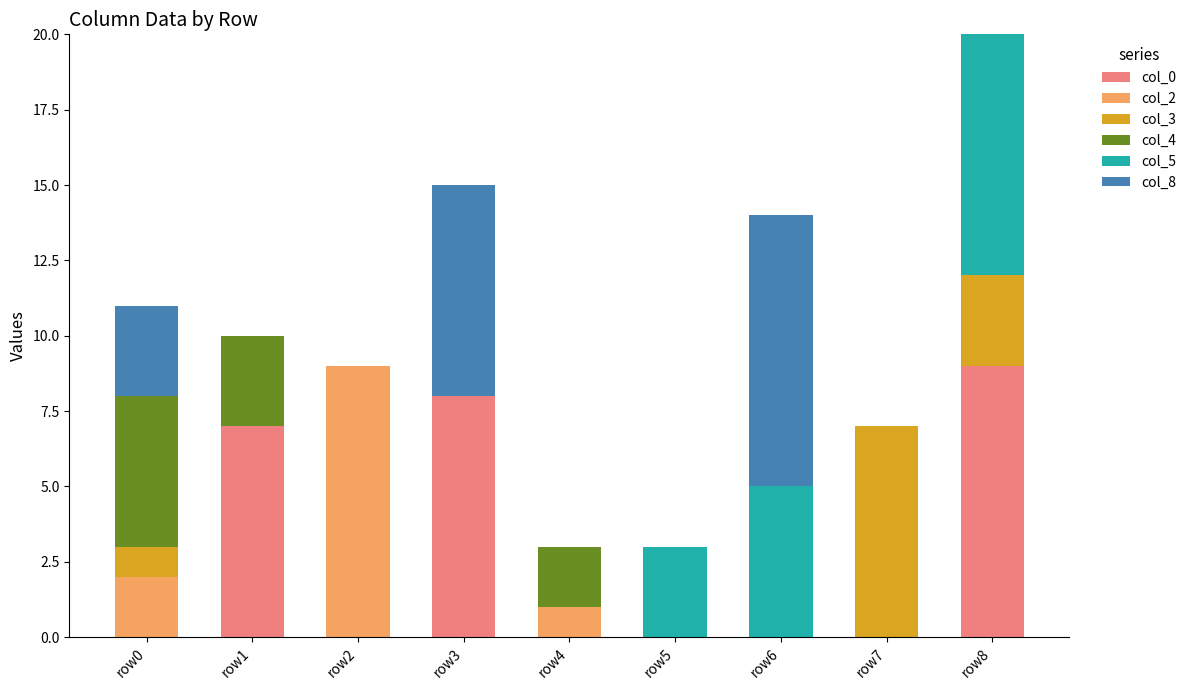

Is it true that col_0 equals 9 at row8?

True